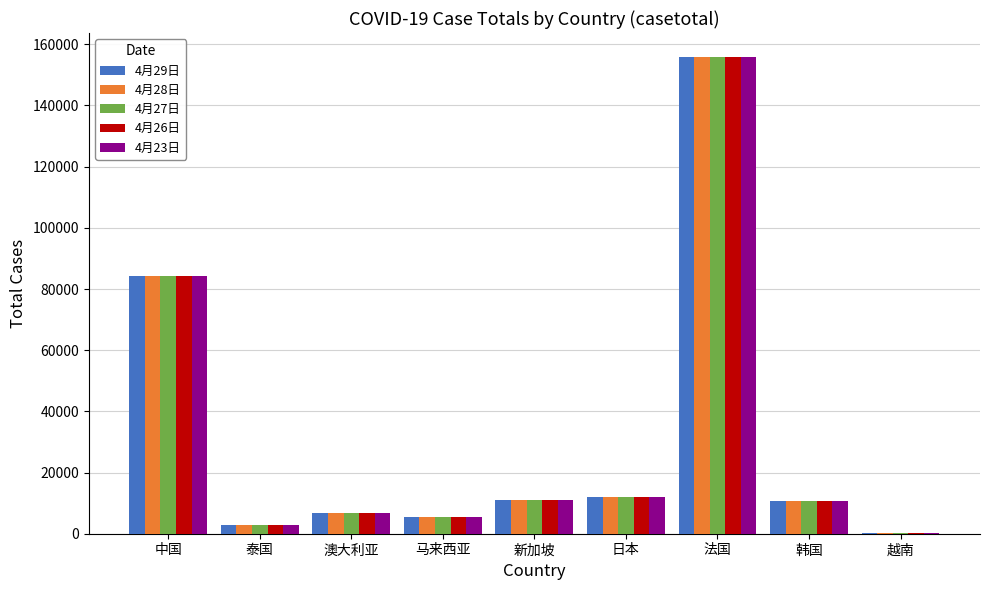

At which category is the sum across all series the highest?

法国